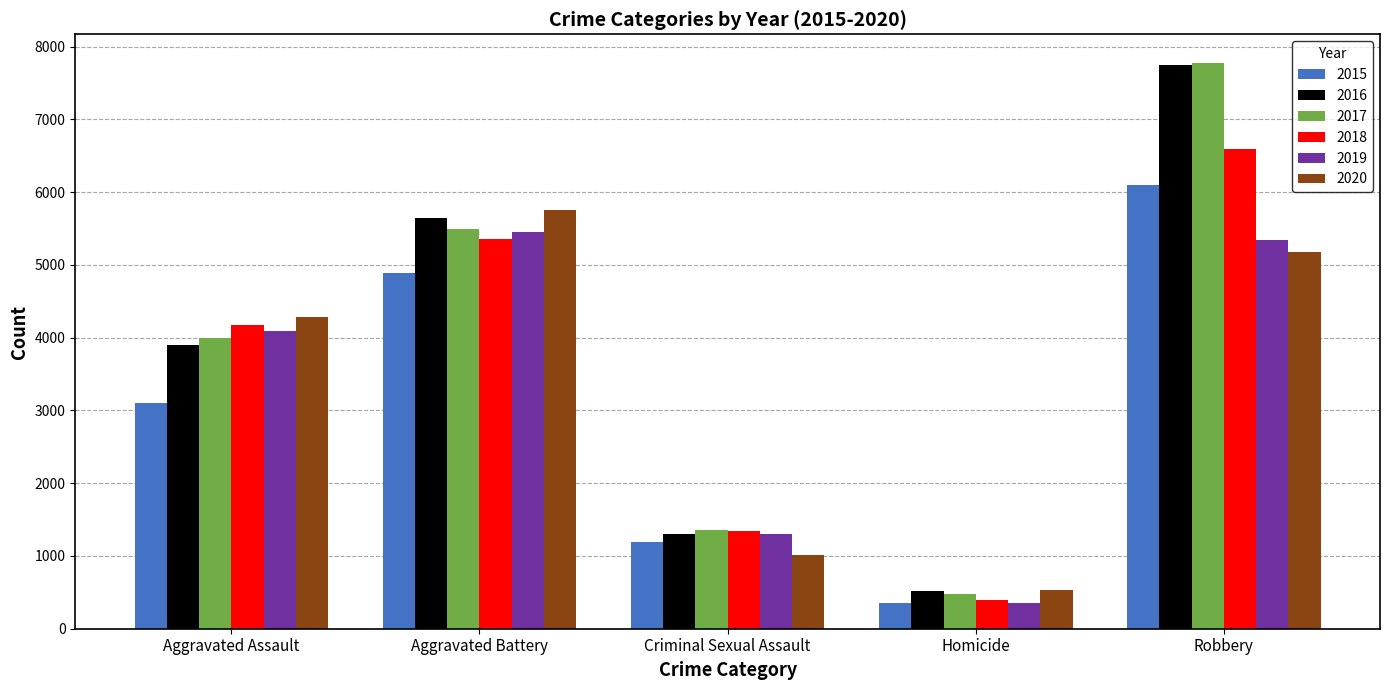

What position from the right is Aggravated Assault?

5